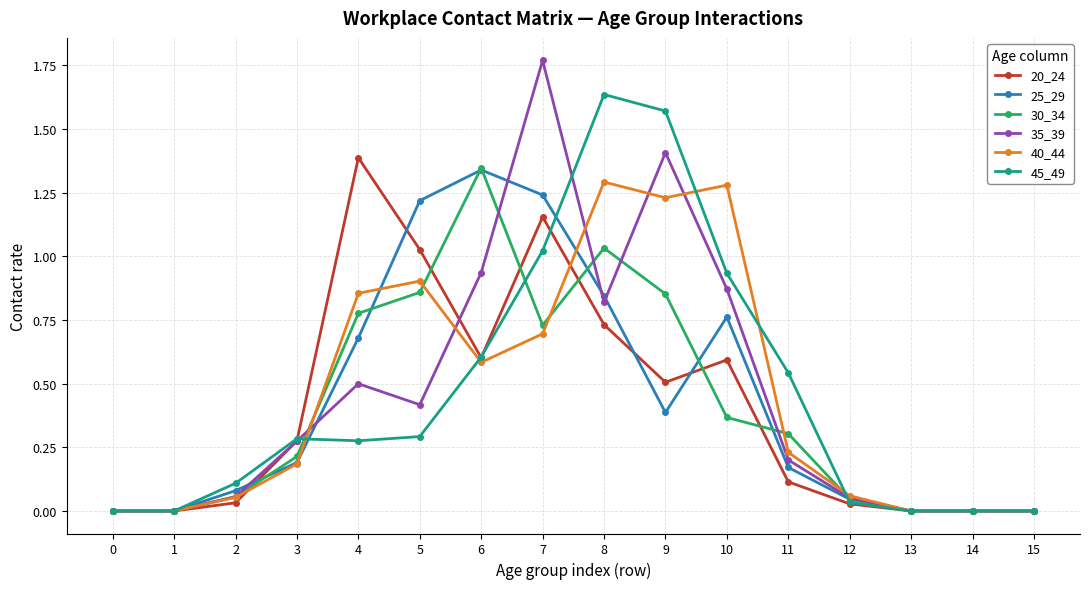

Which category has the highest value in the 45_49 series?

8